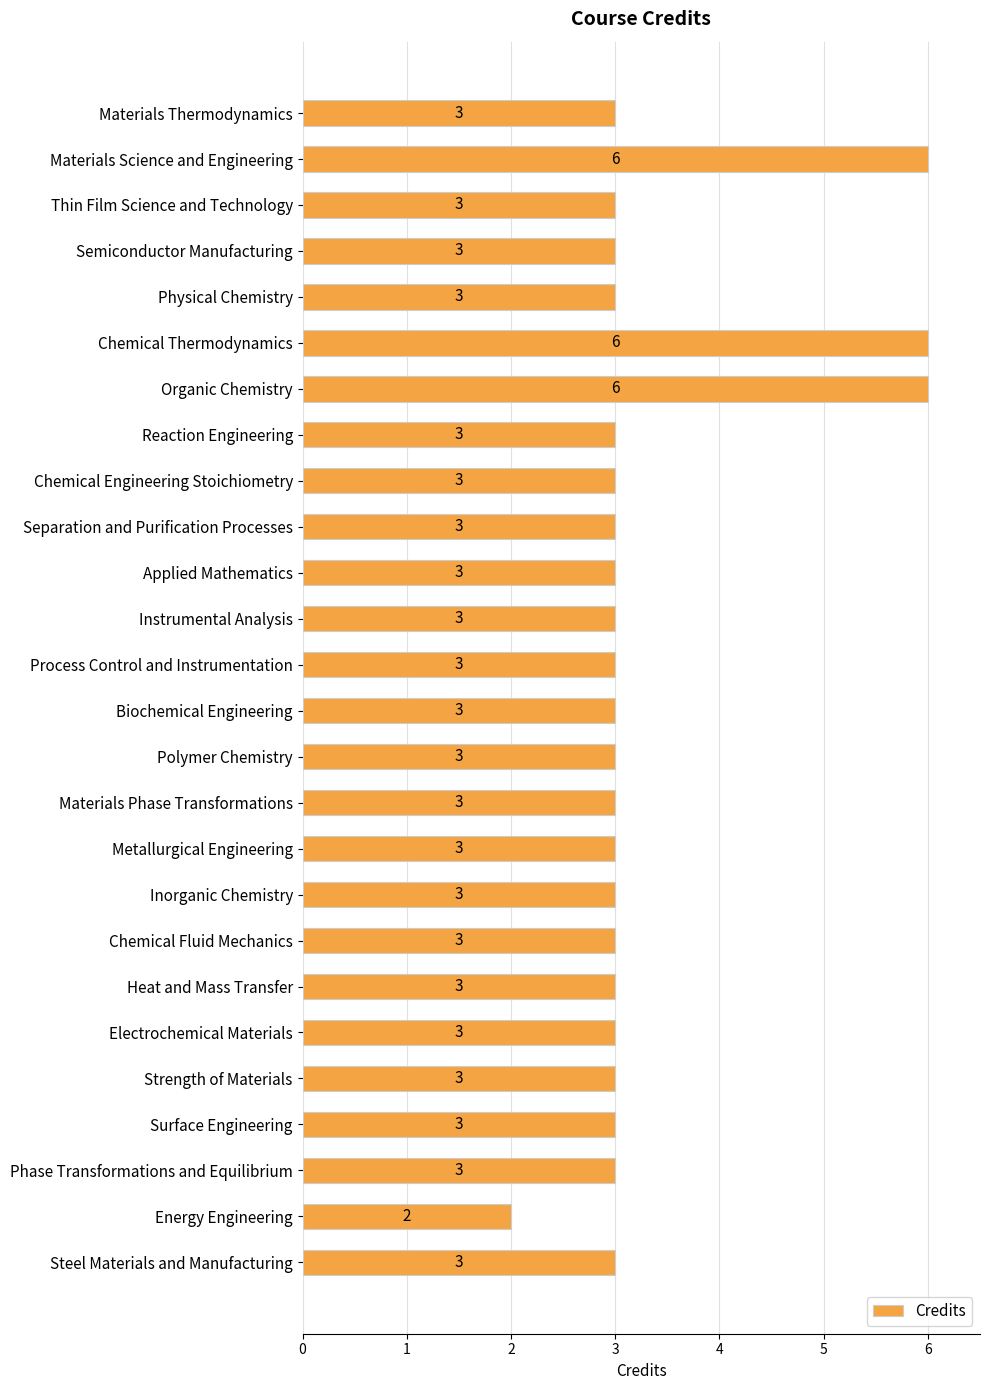

How many values are between 3 and 4?

22